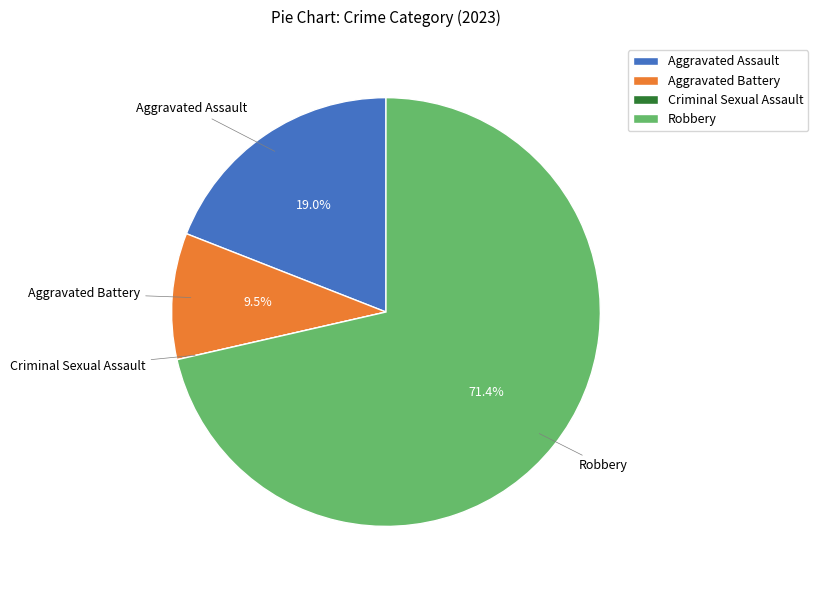

How much of the chart is everything except Aggravated Battery?

90.5%